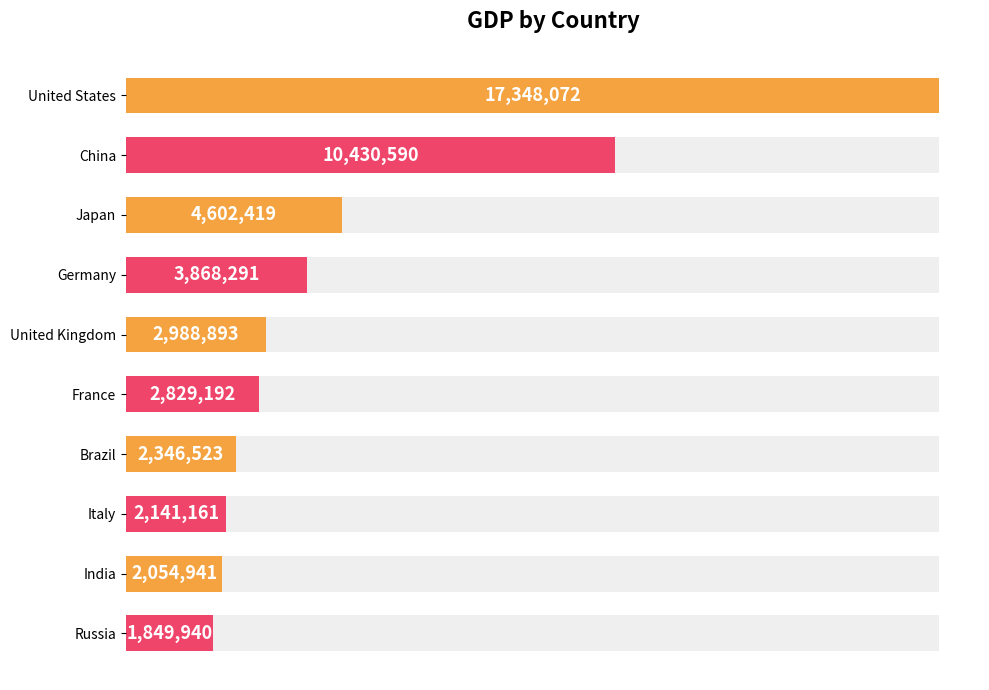

The chart shows a value of 3868291 at Germany. True or false?

True